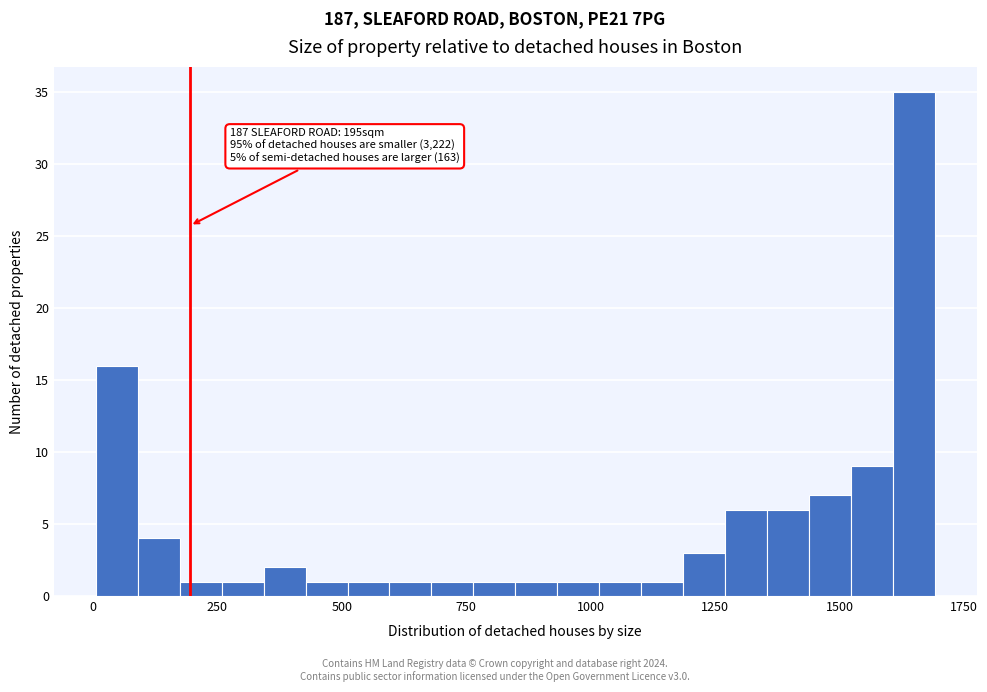

Around what value on the x-axis is the tallest bar? Give the approximate position of its centre, as read against the axis.

1650